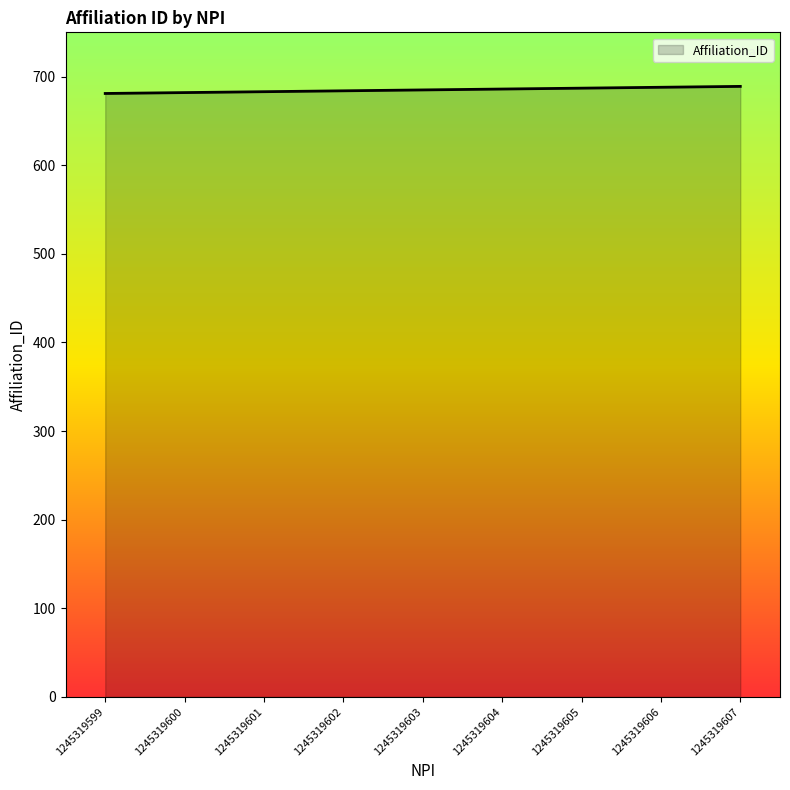

What is the ratio of the value at 1245319599 to the value at 1245319607?

1.0